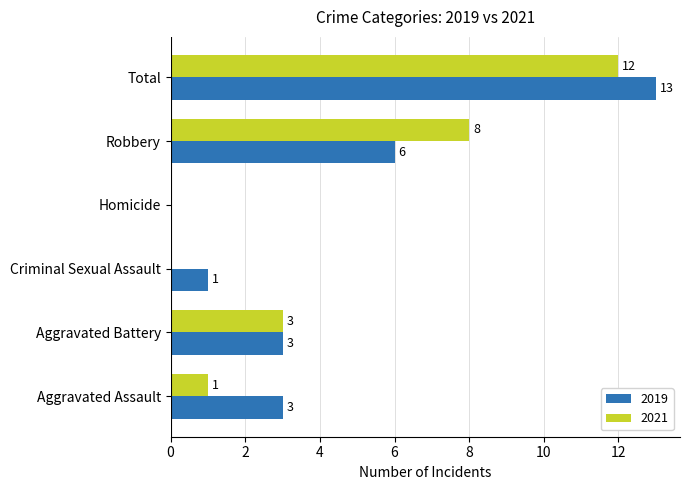

At which category does the chart reach its peak across all series?

Total